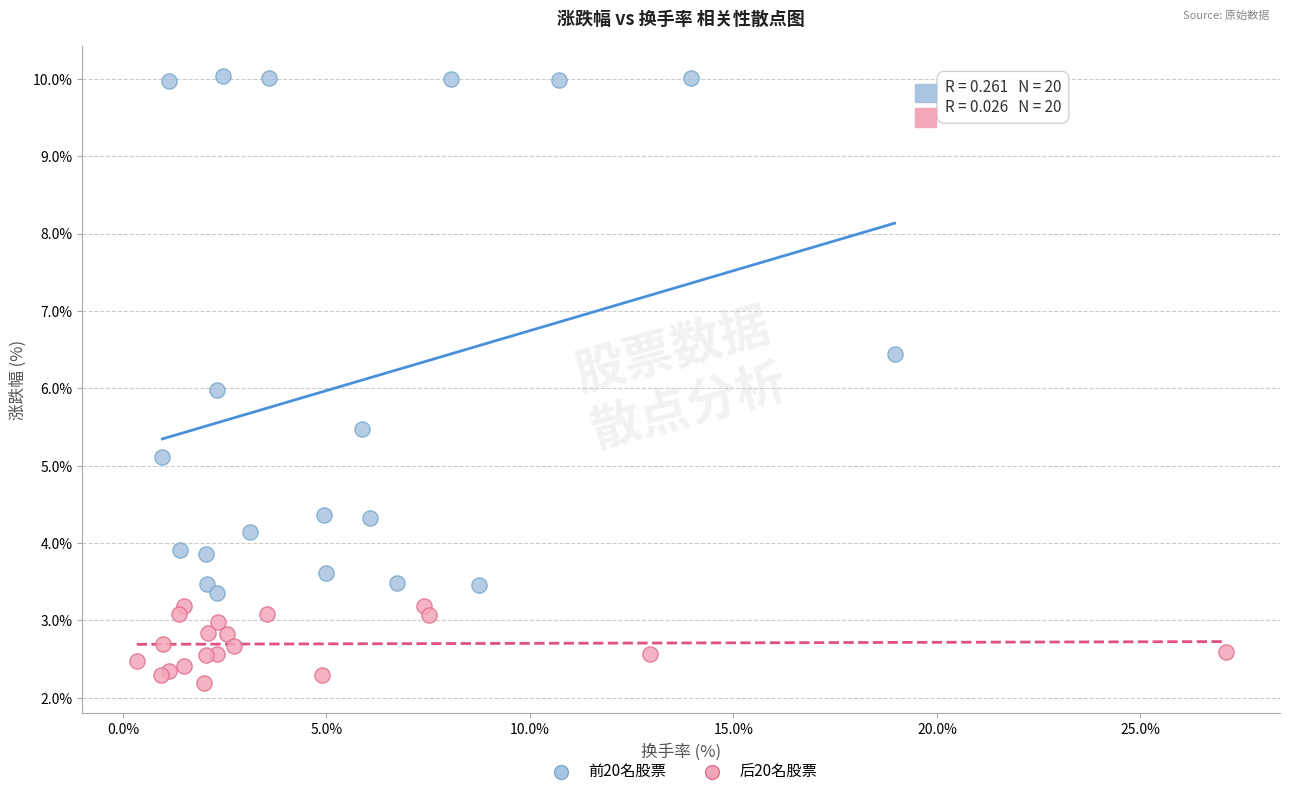

Which series has the largest Y range (max minus min)?

前20名股票